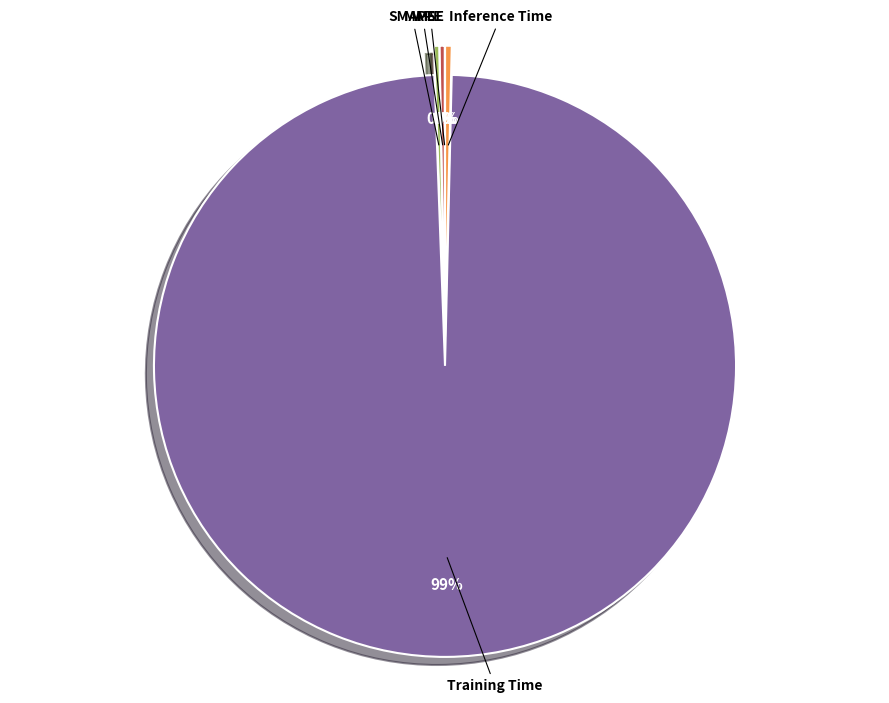

The SMAPE slice represents 0% of the pie. True or false?

True